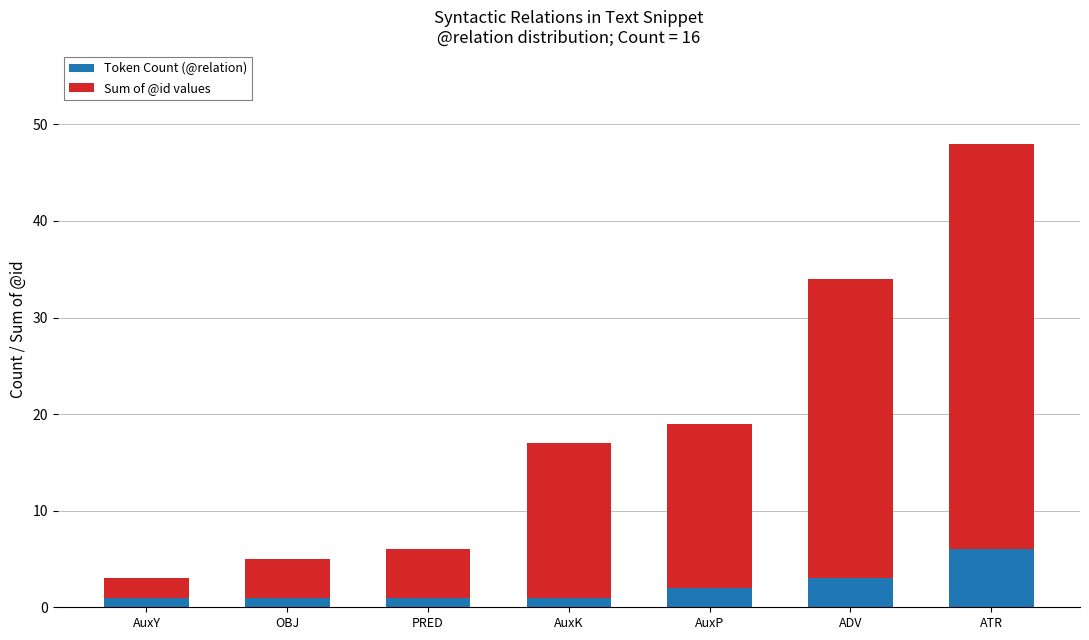

Which category has the highest value in the Token Count (@relation) series?

ATR